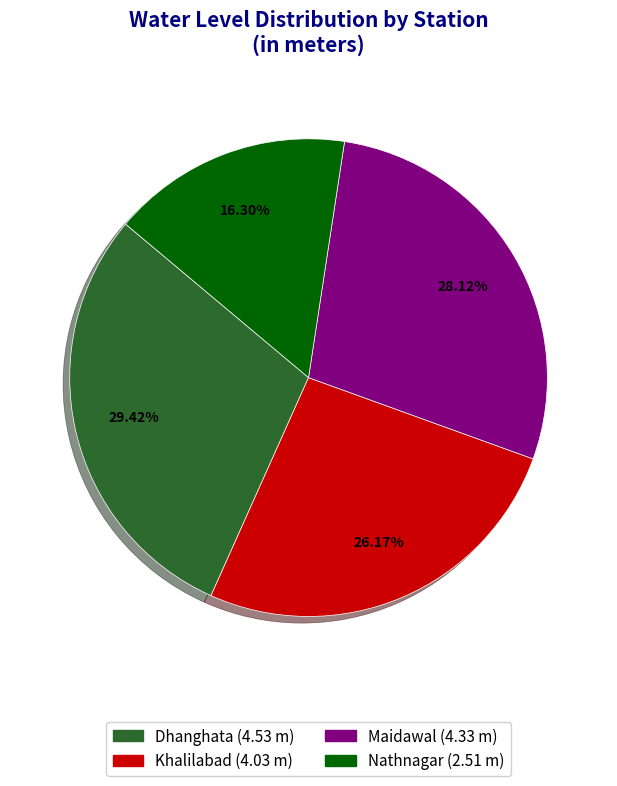

Rank the categories by value from lowest to highest.

Nathnagar, Khalilabad, Maidawal, Dhanghata